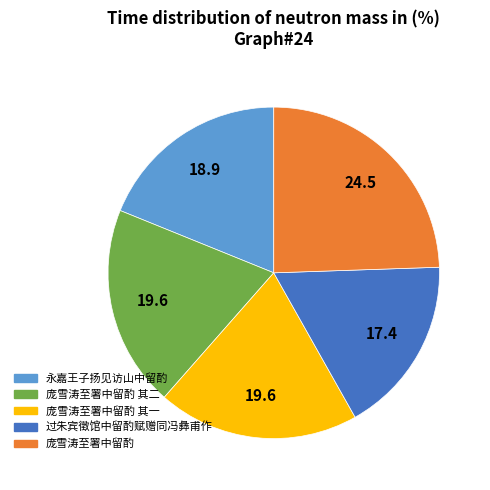

Approximately how many times larger is the value at 庞雪涛至署中留酌 compared to 永嘉王子扬见访山中留酌?

1.3